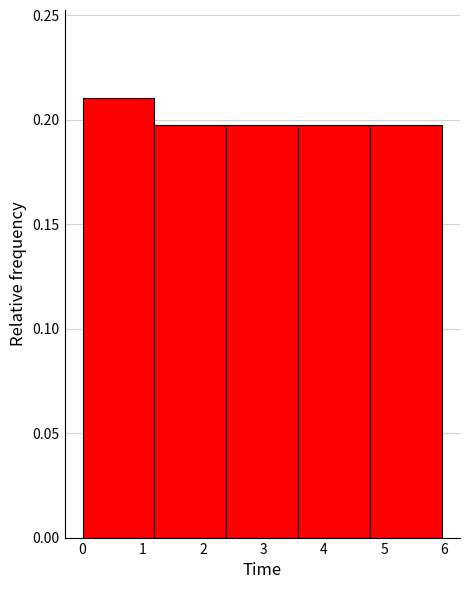

Which range on the x-axis has the tallest bar?

0.0 to 1.2